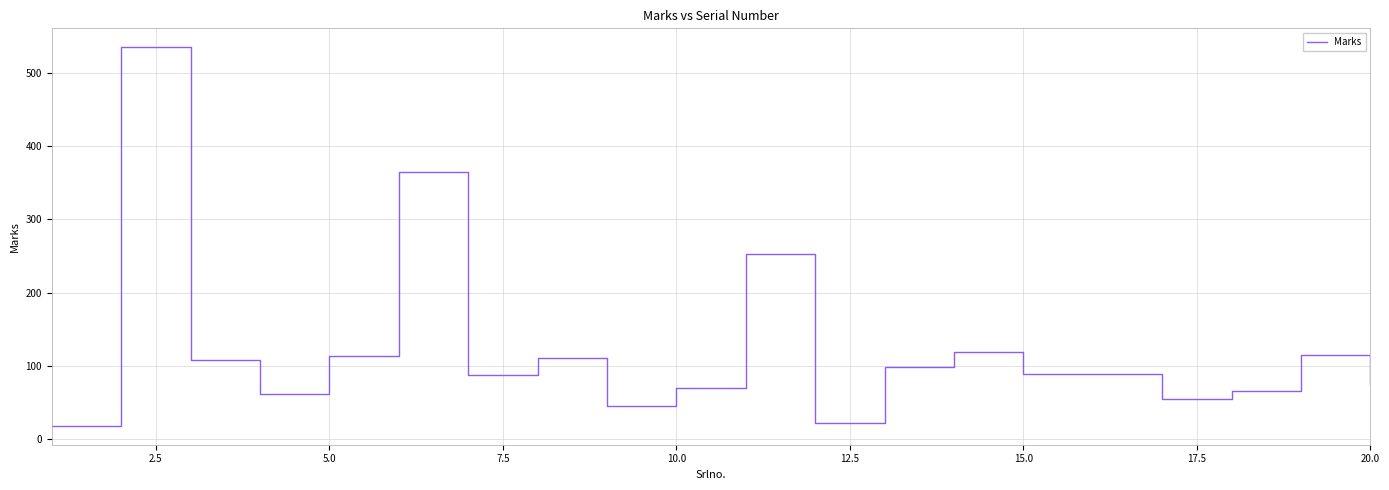

What is the difference between the maximum and minimum values?

517